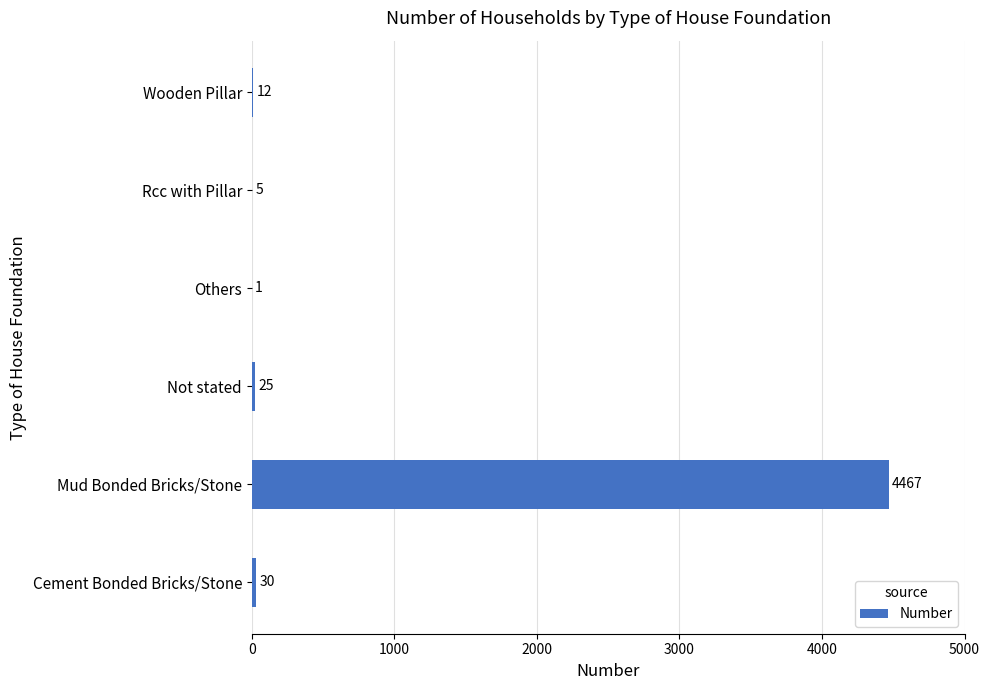

What is the greatest value displayed?

4467